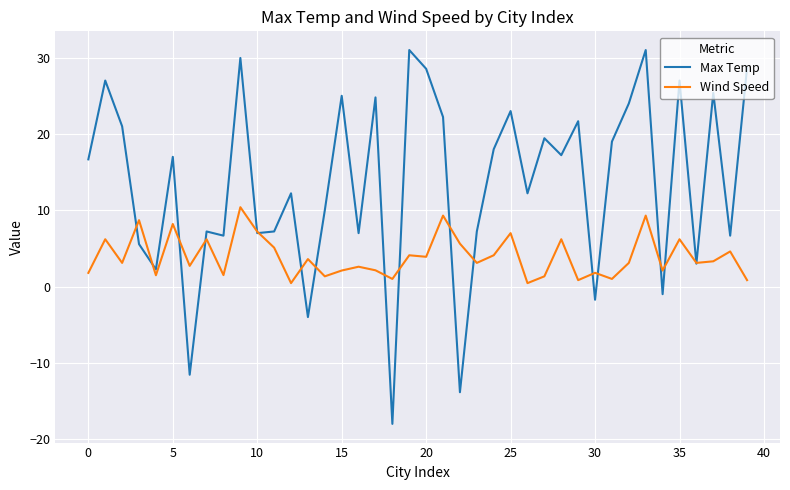

Rank the series by their maximum value, from lowest to highest.

Wind Speed, Max Temp